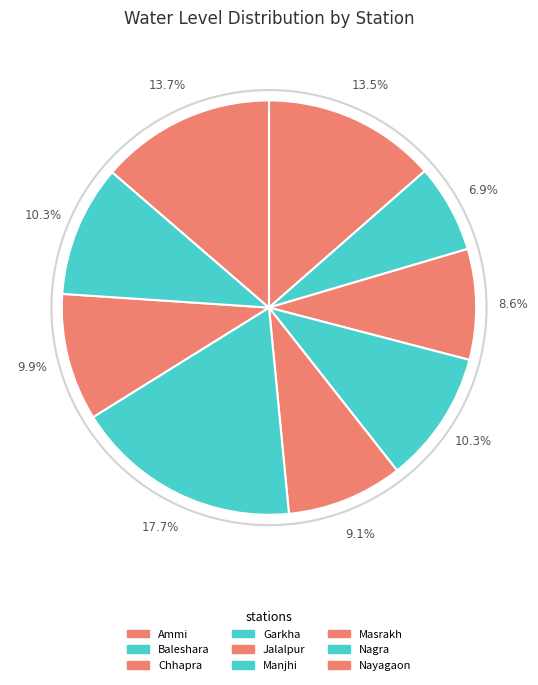

Rank the categories by value from lowest to highest.

Baleshara, Chhapra, Jalalpur, Masrakh, Nagra, Garkha, Ammi, Nayagaon, Manjhi